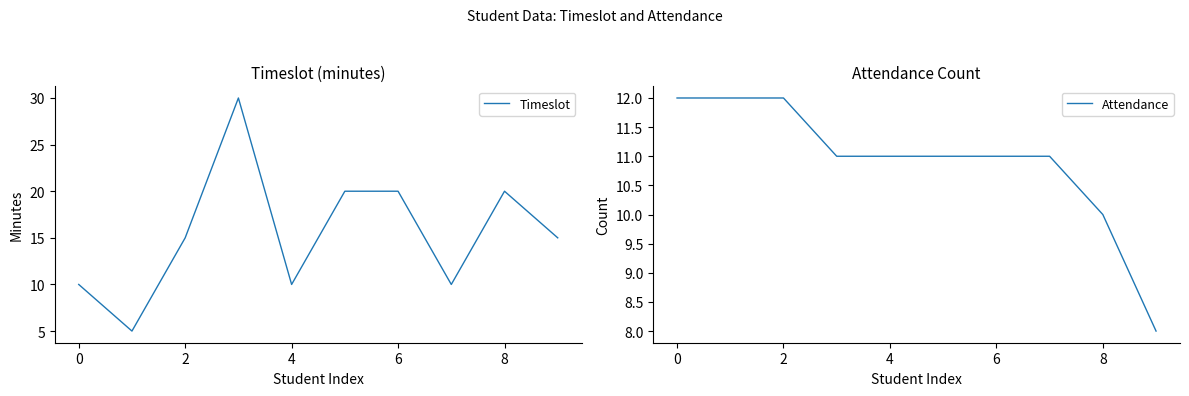

Which series has the largest range (max minus min)?

Timeslot